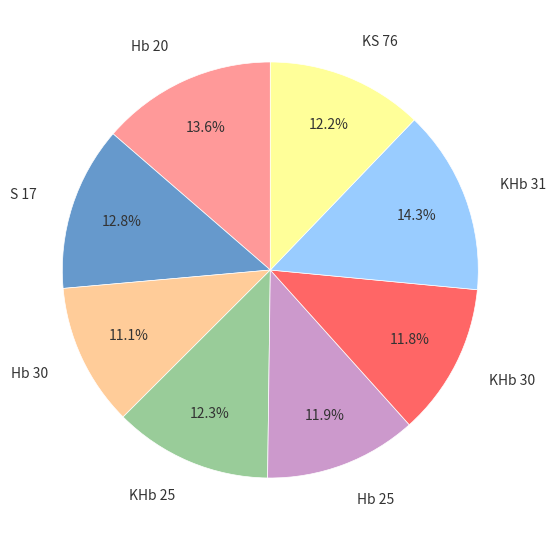

To the nearest percent, what percentage of the pie is S 17?

13%